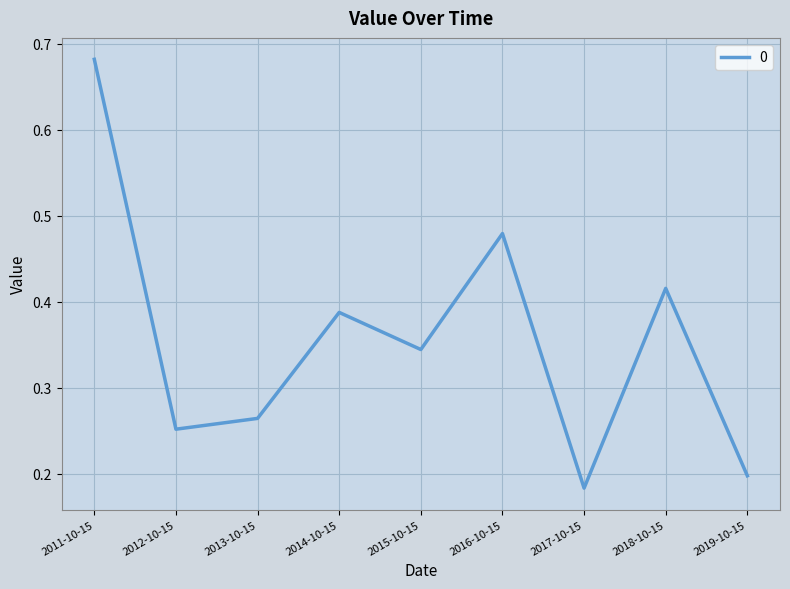

At which category does the chart reach its minimum across all series?

2017-10-15